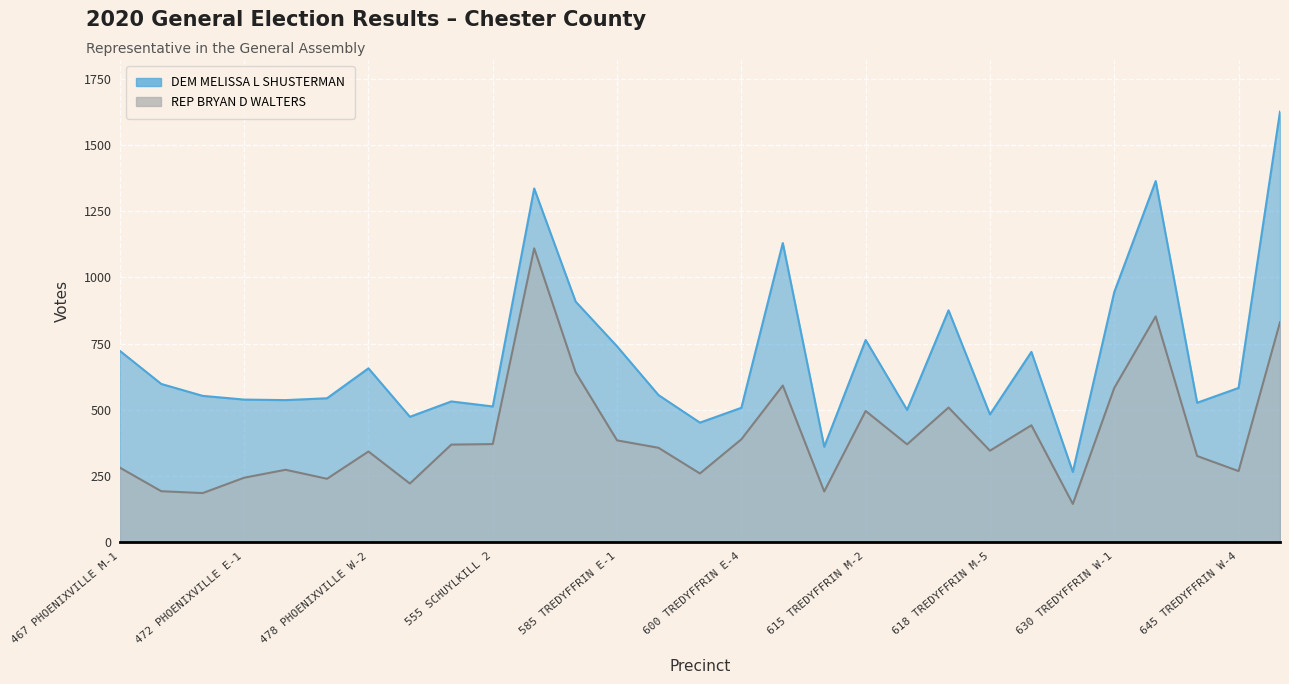

What is the average value of the REP BRYAN D WALTERS series?

408